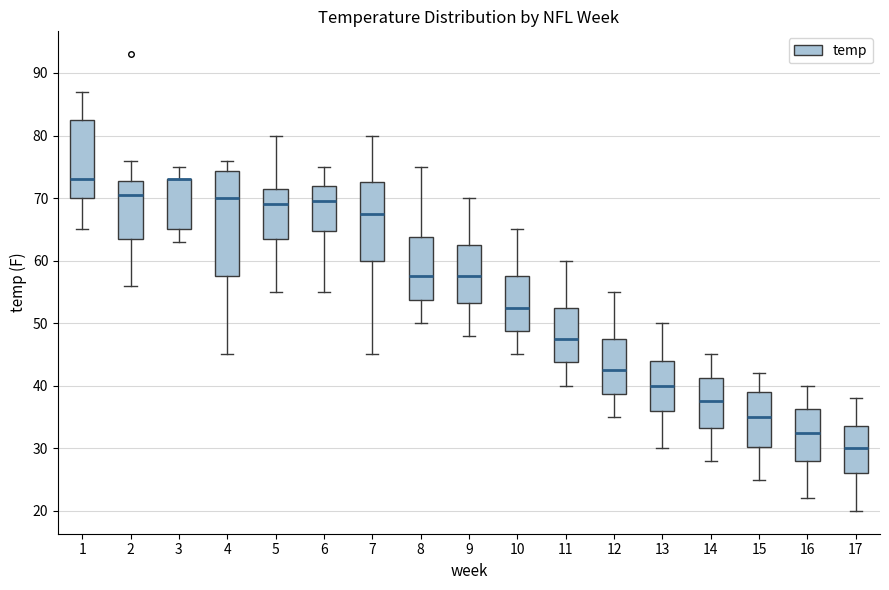

Where does the upper whisker of the box at x = 4 end on the y-axis? The values are not printed on the chart, so give them approximately, as read against the axis.

76